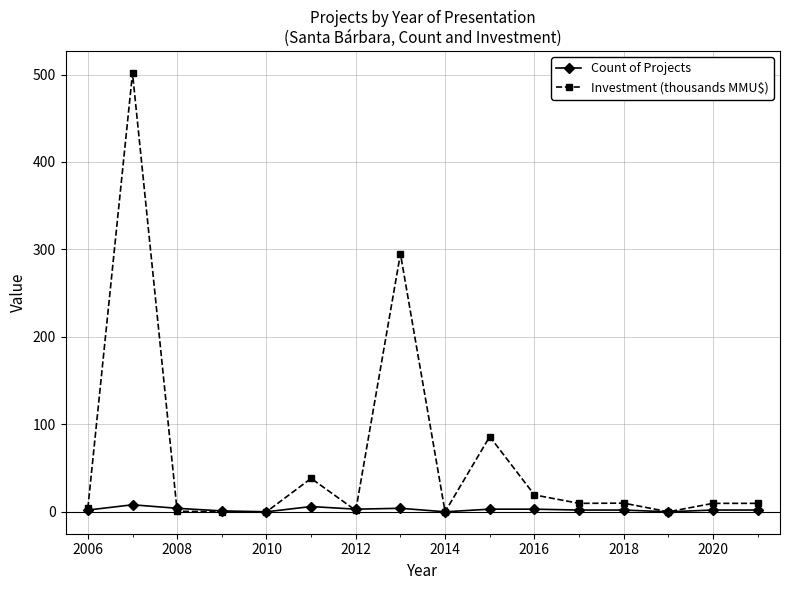

Which series has the widest spread of values?

Investment (thousands MMU$)